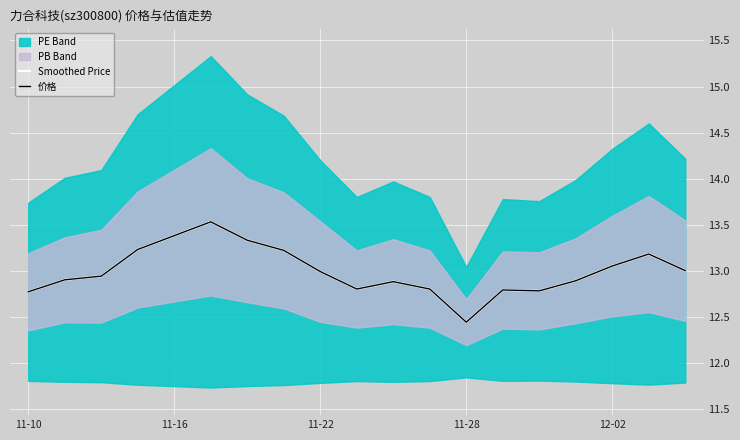

At which category does Smoothed Price reach its first local peak?

5